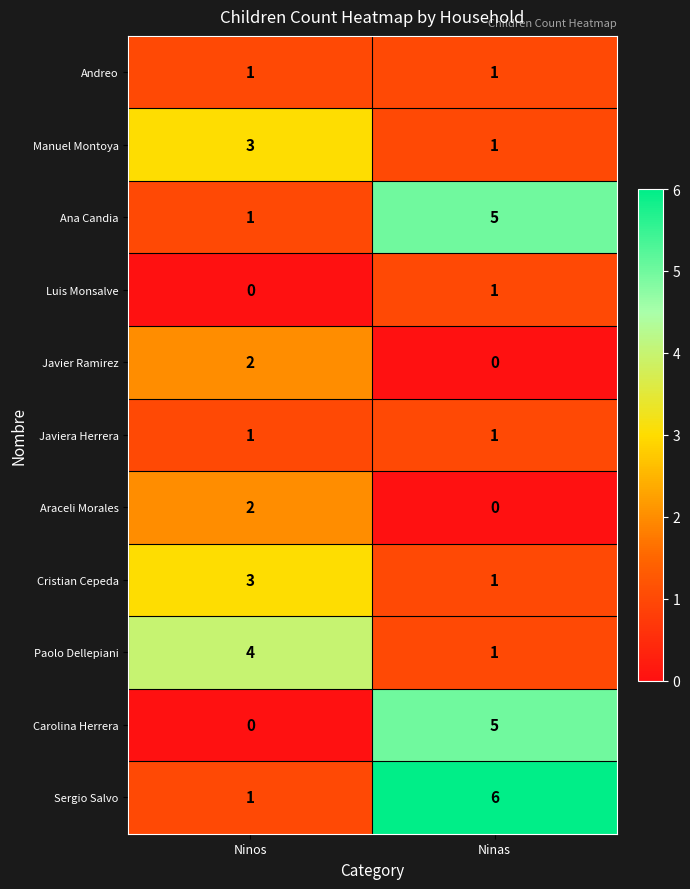

How many series are shown in this chart?

11